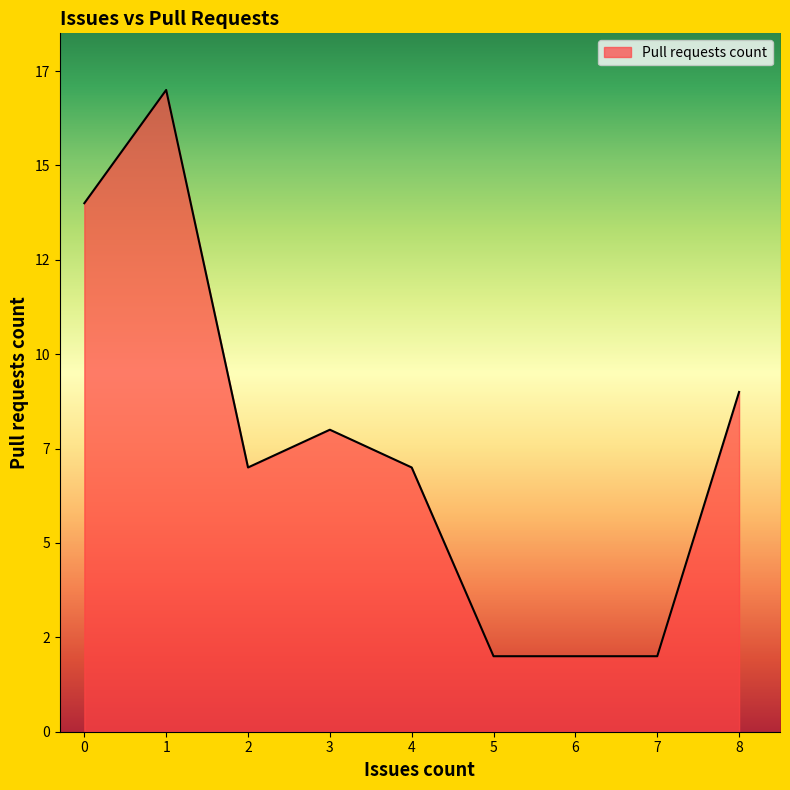

Does the chart have visible grid lines?

No